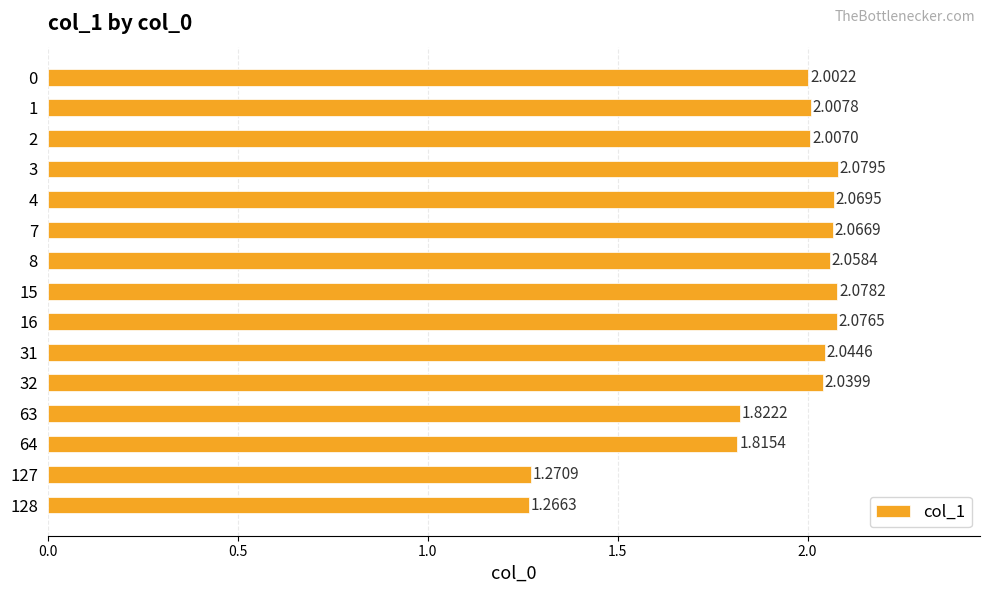

What is the ratio of the value at 64 to the value at 63?

1.0